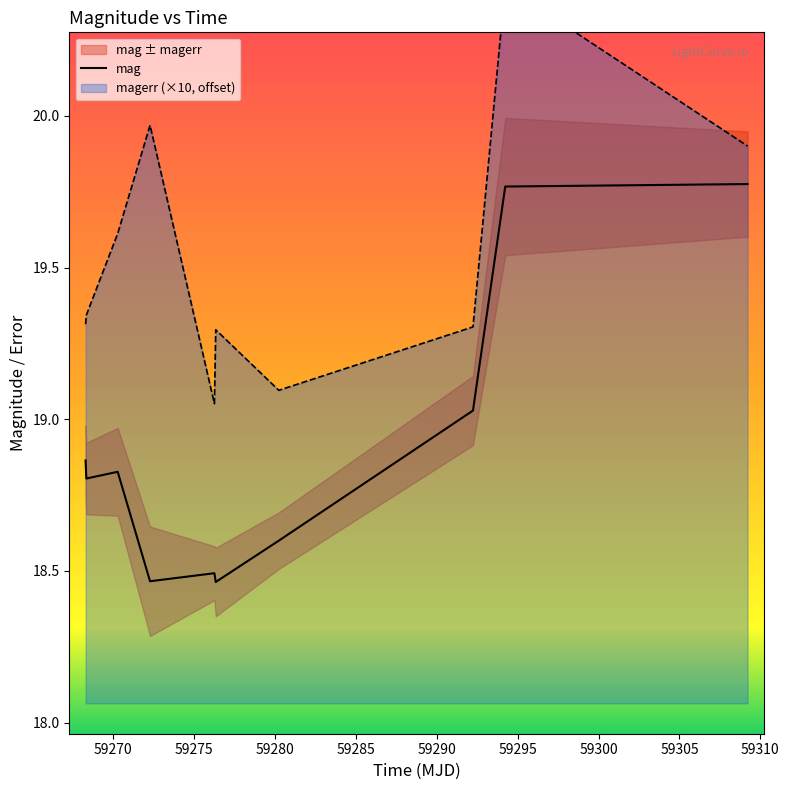

Reading left to right, extract all data points from this chart.

18.9	18.8	18.8	18.5	18.5	18.5	18.6	19.0	19.8	19.8